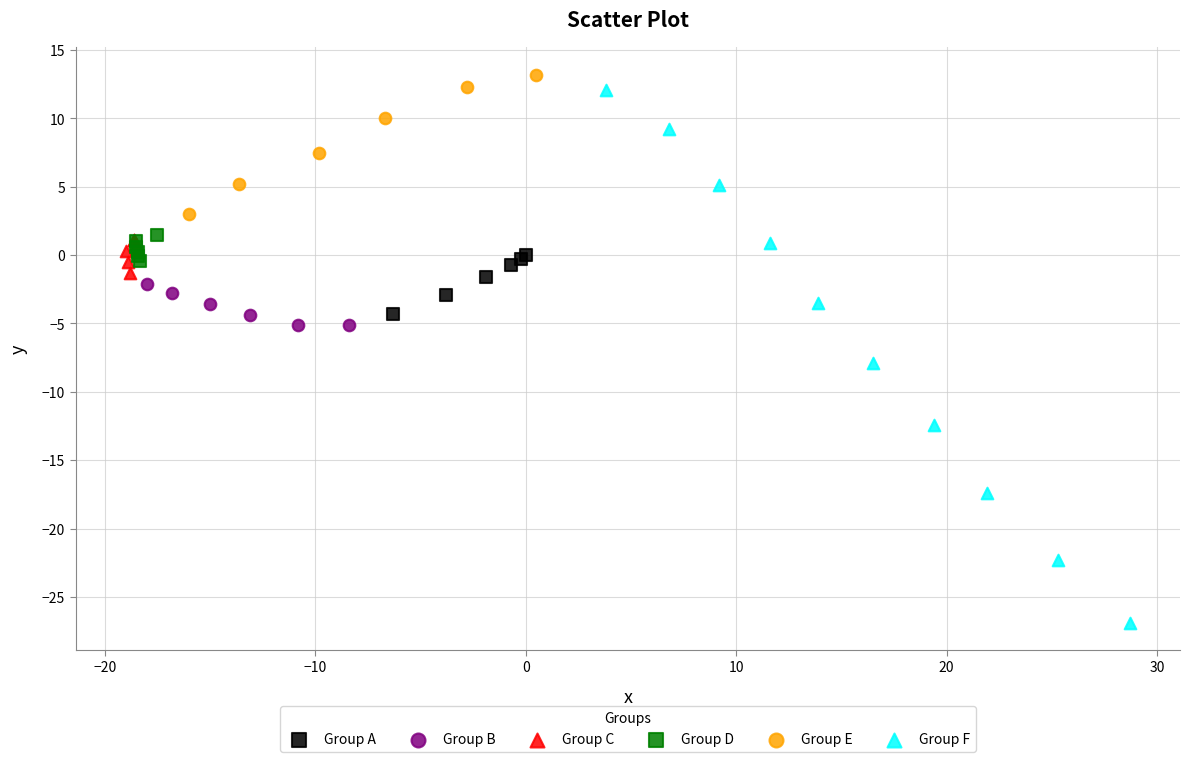

Which series reaches the minimum Y coordinate?

Group F